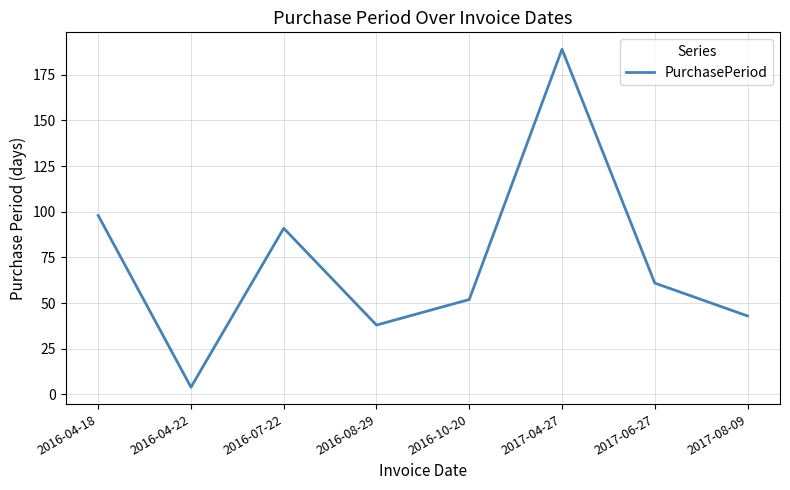

Which category has the highest value across all series?

2017-04-27